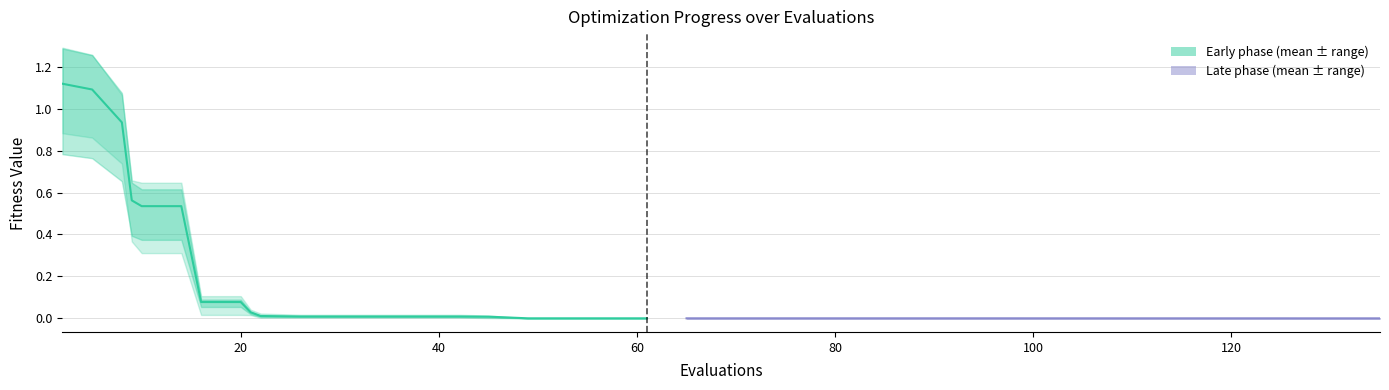

How many distinct data groups are displayed?

2